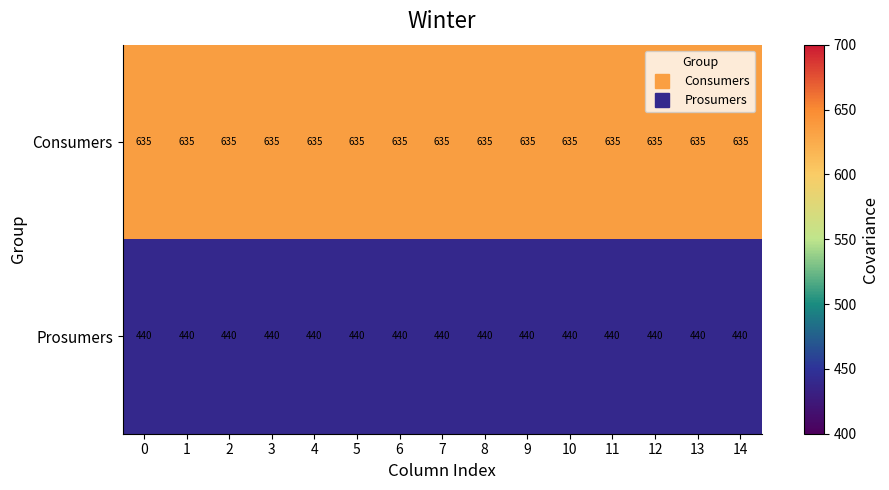

Which series has the largest total across all categories?

Consumers